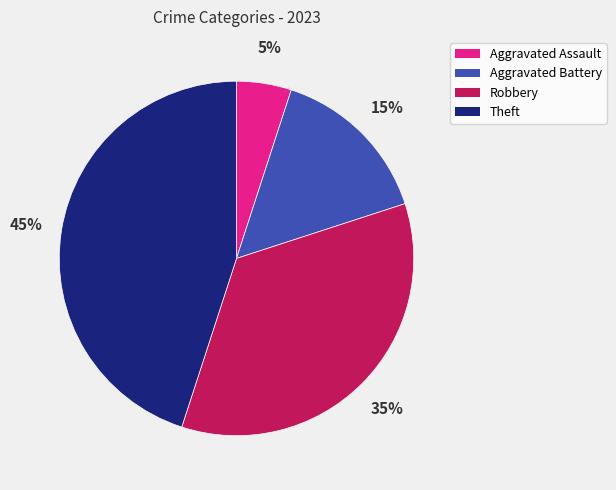

The Aggravated Assault slice represents 1% of the pie. True or false?

False